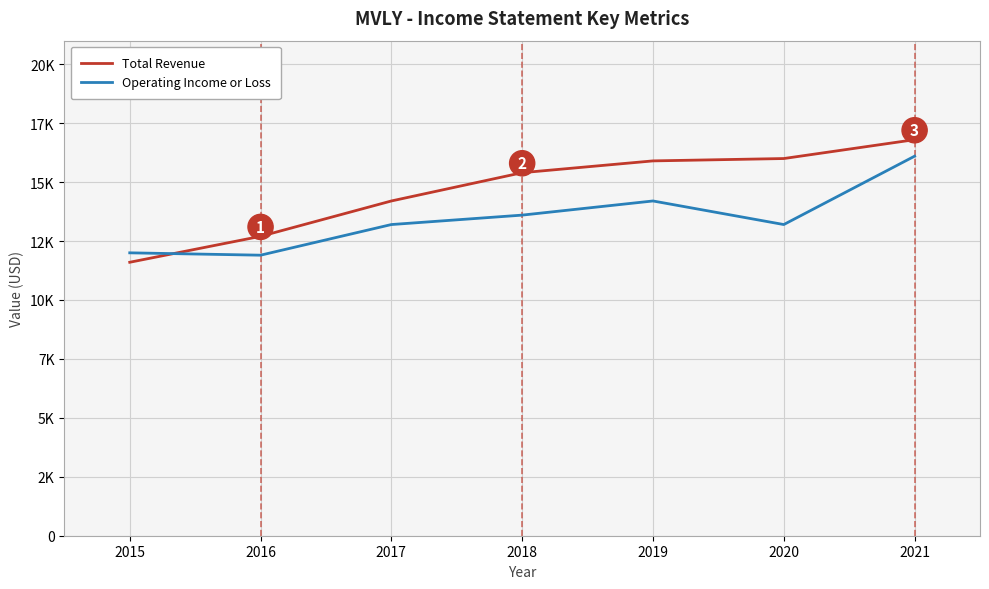

Is this an area chart (filled region under the line)?

No